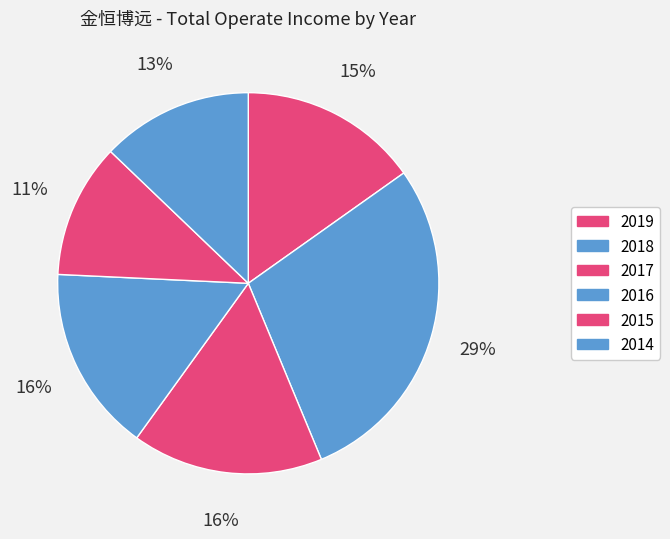

To the nearest percent, what portion does 2015 represent?

11%